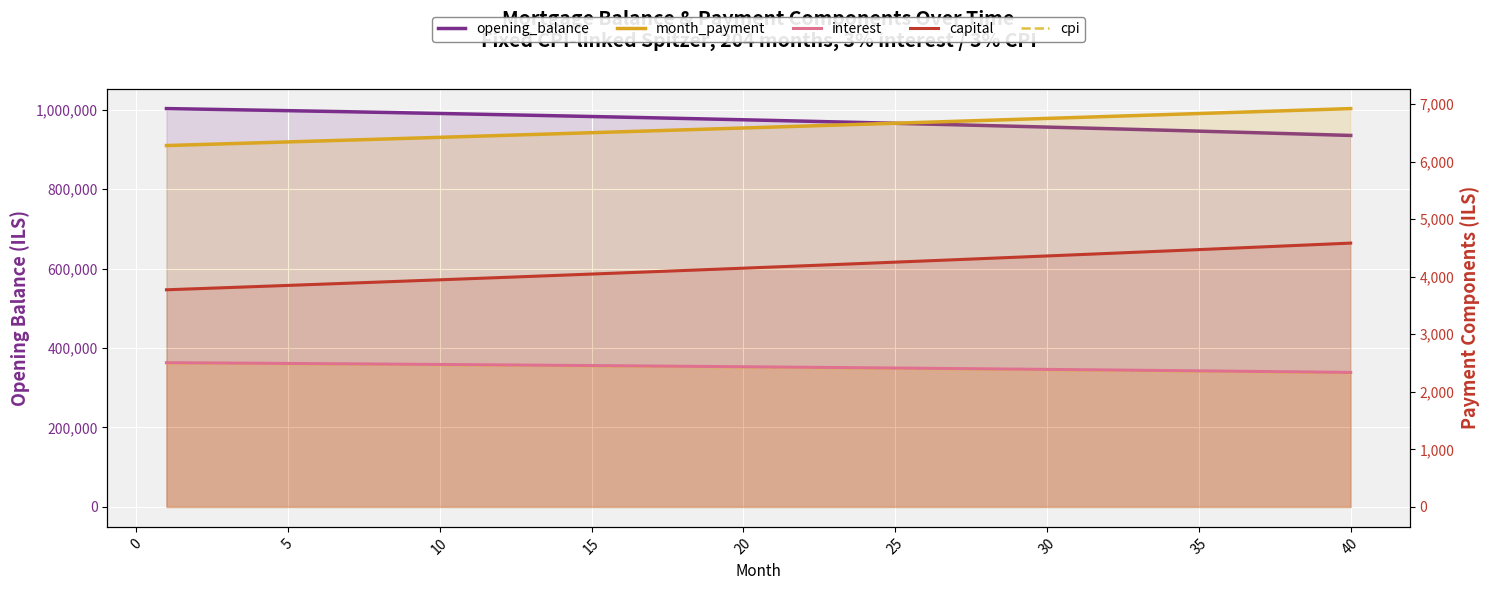

Count the number of data series in this chart.

5